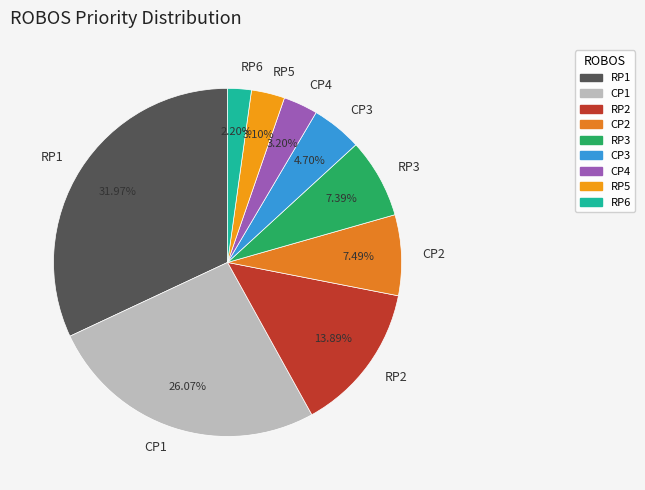

What is the total percentage of CP4 and RP5?

6.3%